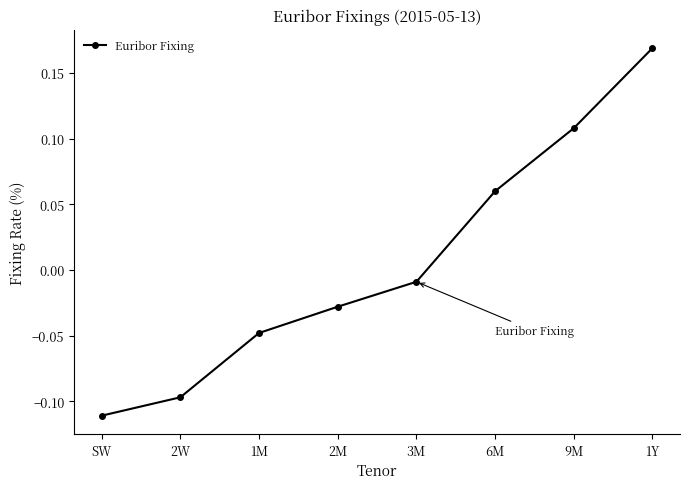

What is the difference between the values at SW and 1Y?

0.3